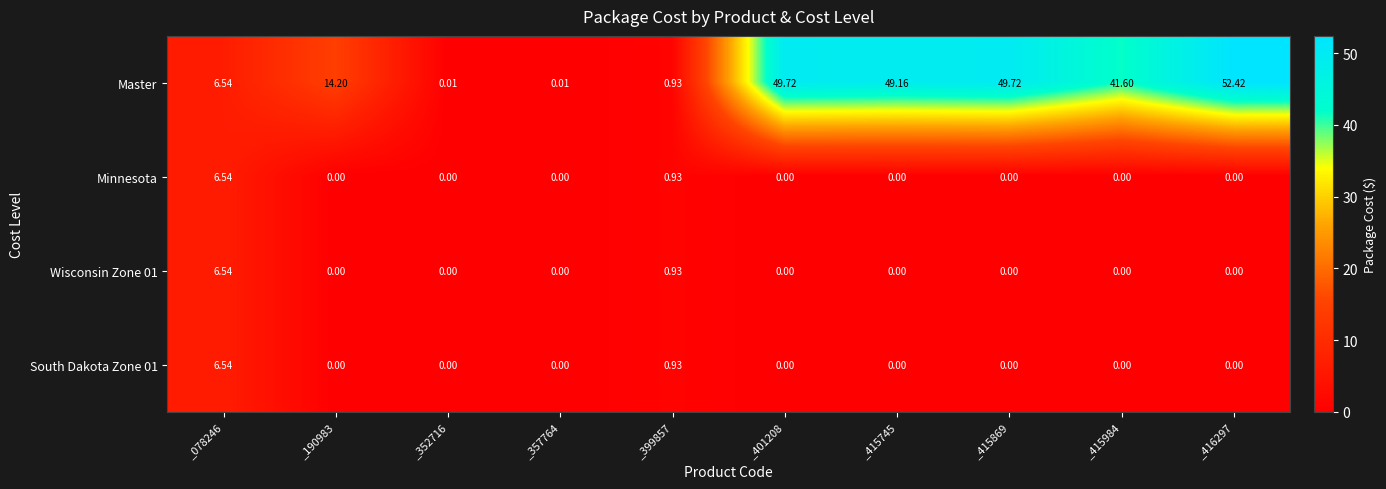

Count the number of categories in the chart.

10